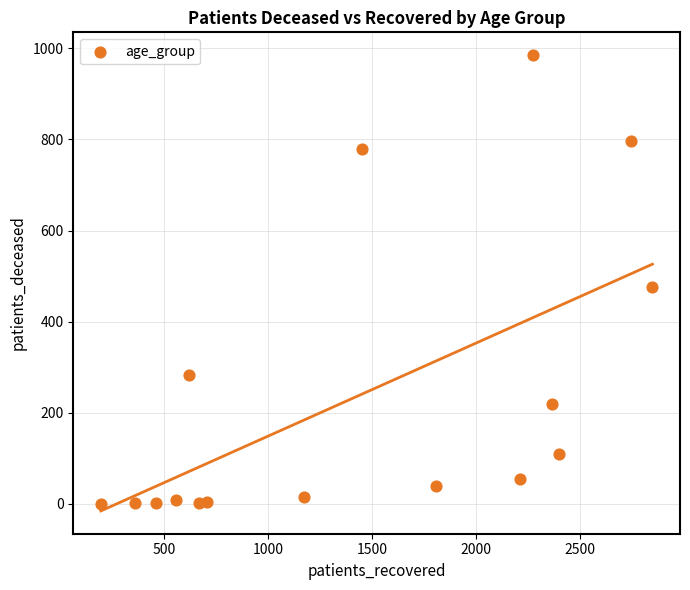

What is the range of Y values (max minus min)?

985